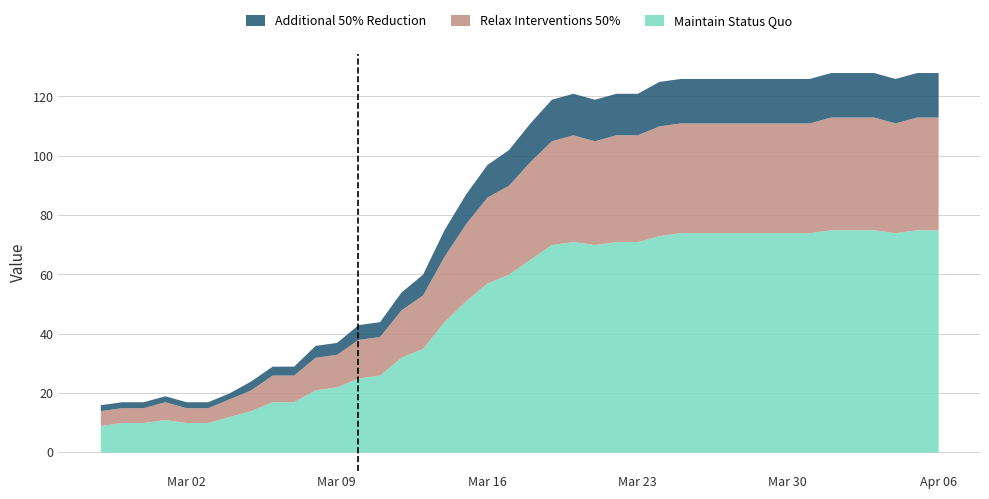

What is the value of the Maintain Status Quo point at the 14th from the left?

26